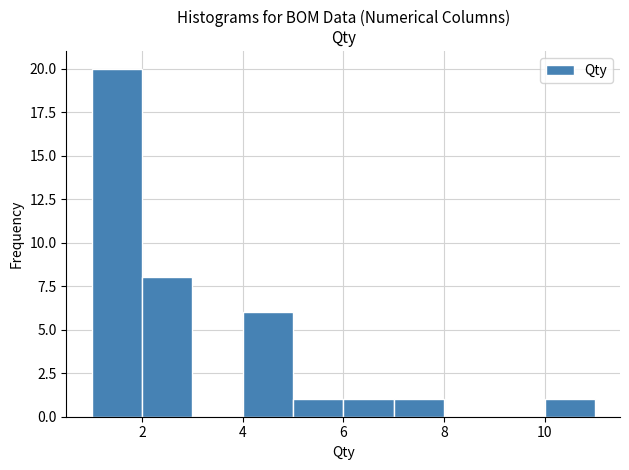

Over which range of the x-axis is the bar tallest?

1 to 2